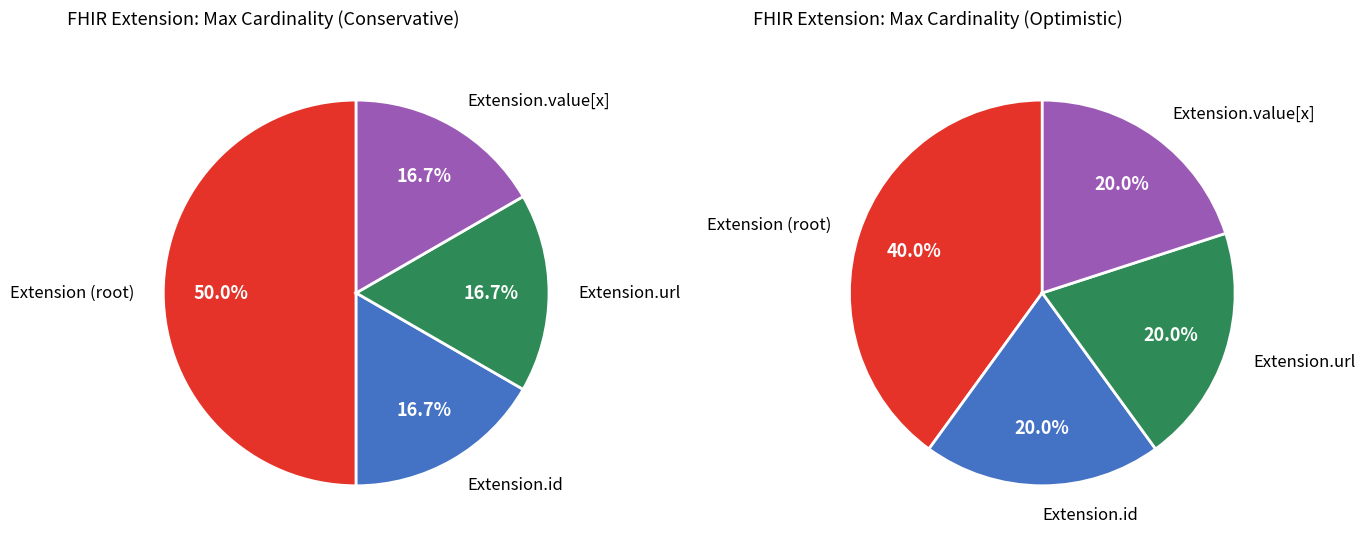

Is there a majority slice in this chart?

Yes